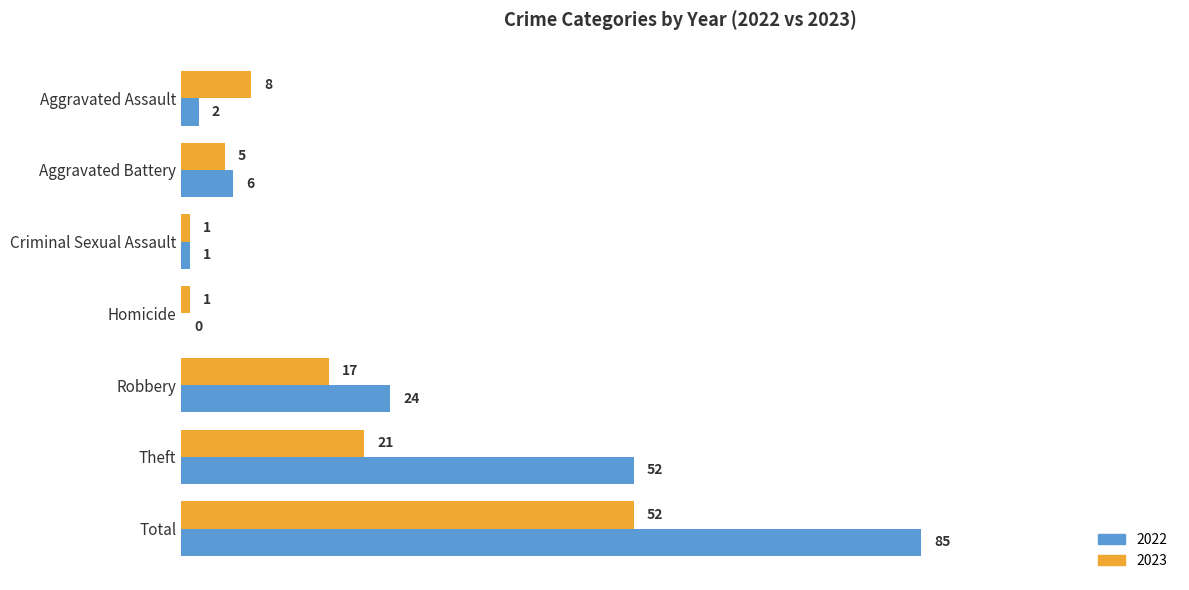

What is the sum of the 2022 values at Theft and Homicide?

52